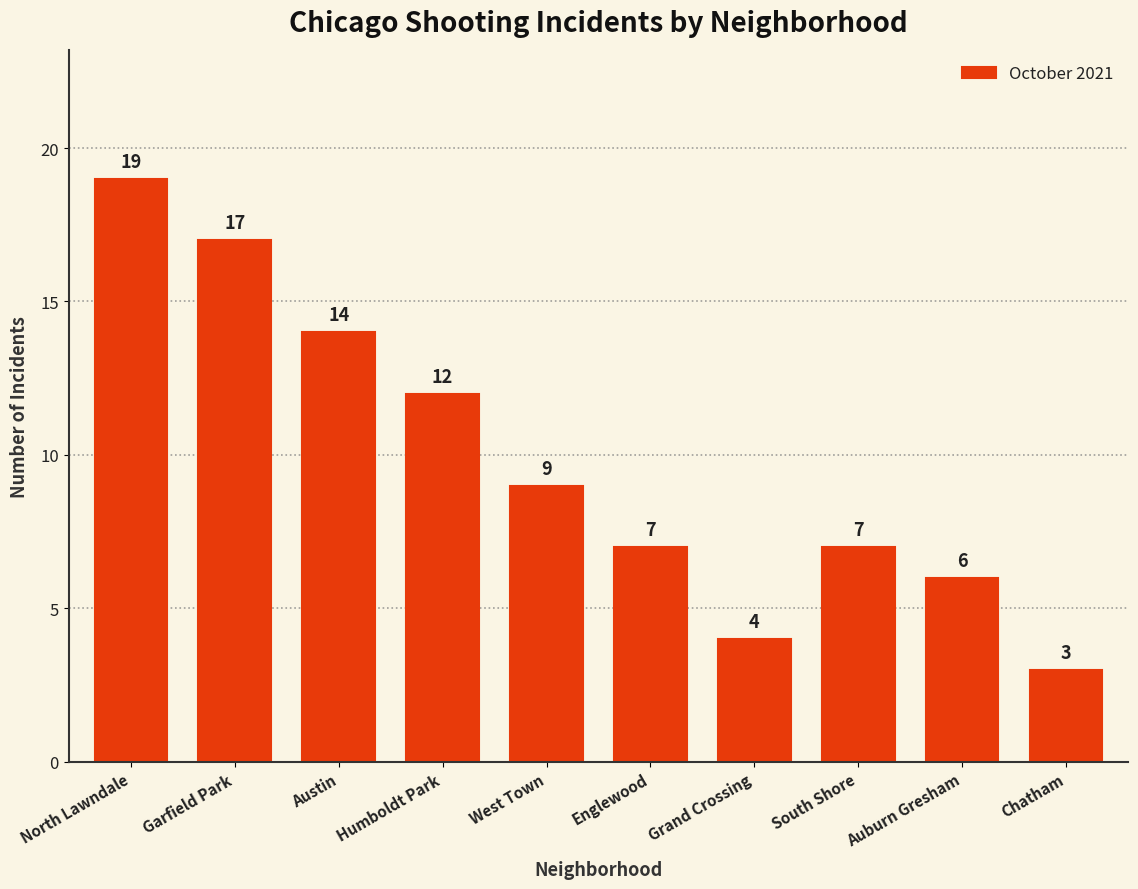

Between Garfield Park and Englewood, which is larger?

Garfield Park